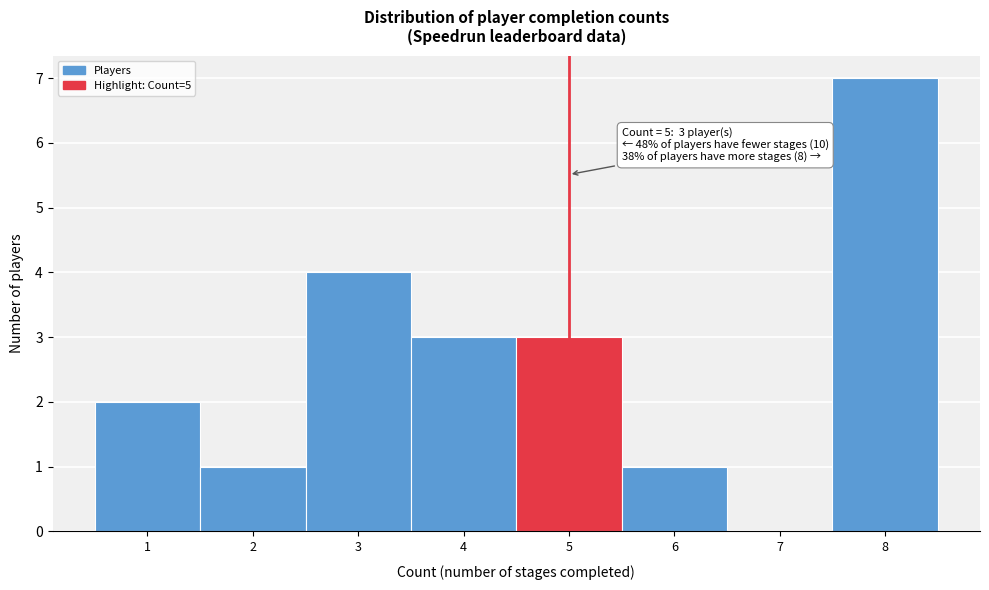

Which range on the x-axis has the tallest bar?

7.5 to 8.5